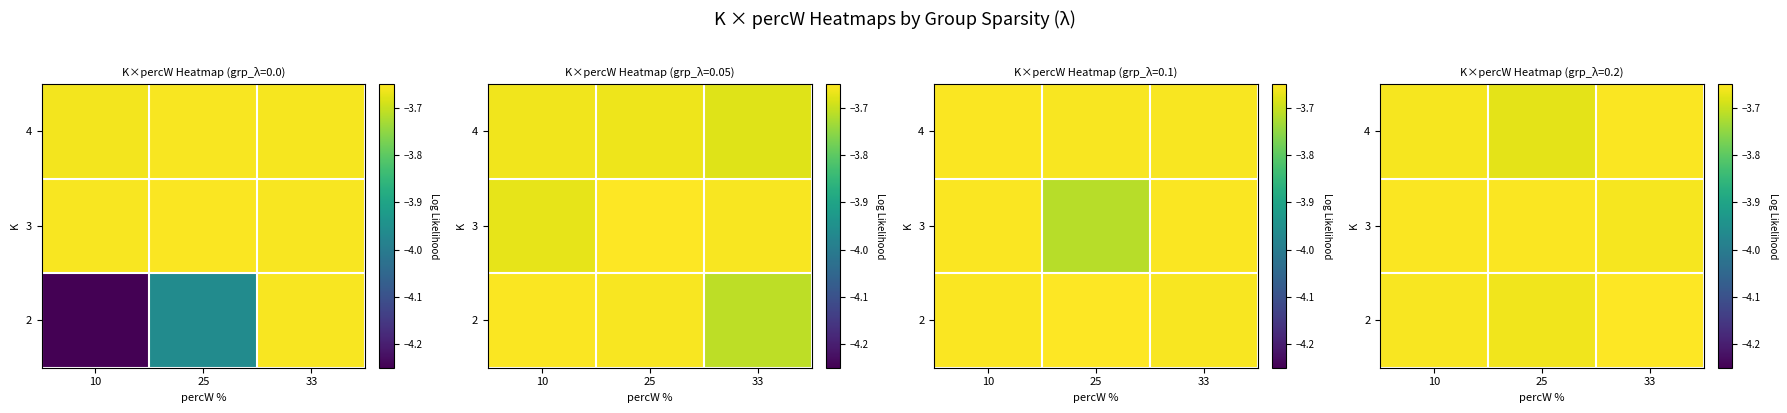

The 2 series shows -2.2 at 33. True or false?

False